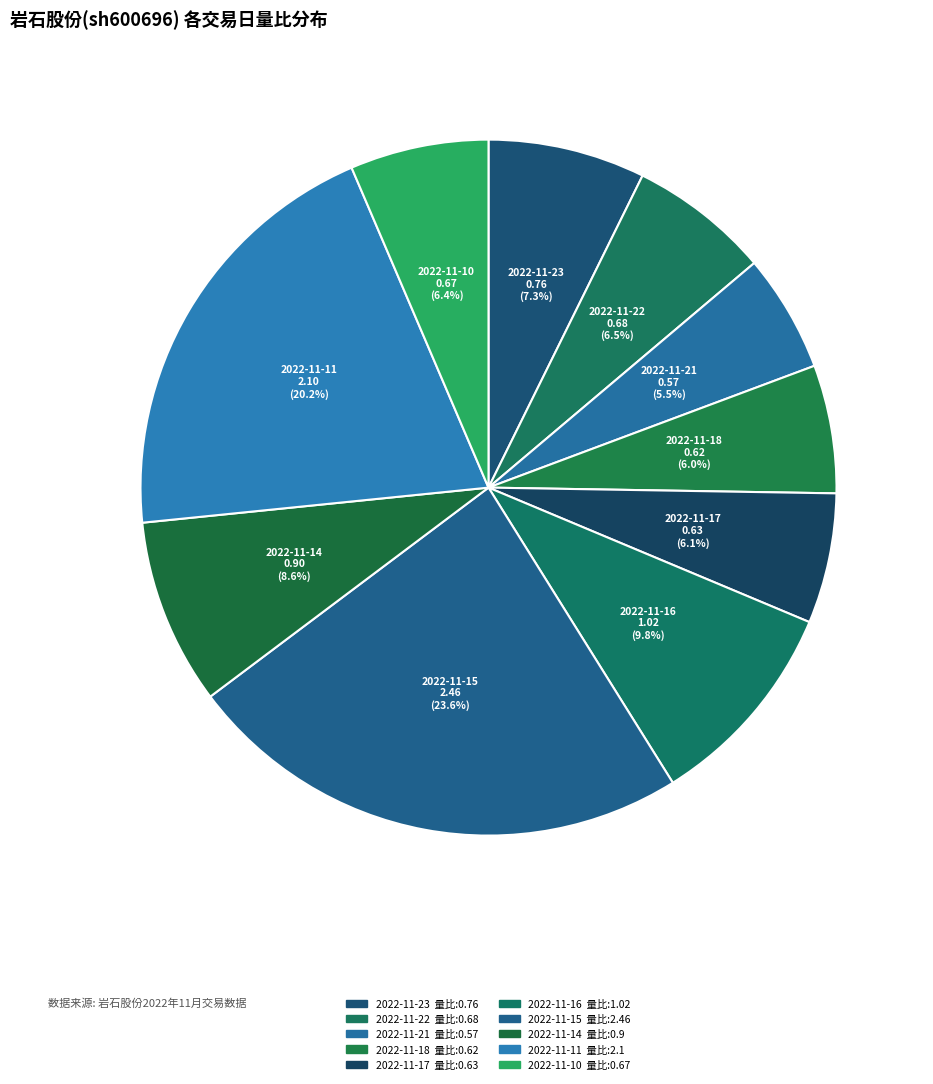

Does 2022-11-16 account for over 50% of the chart?

No